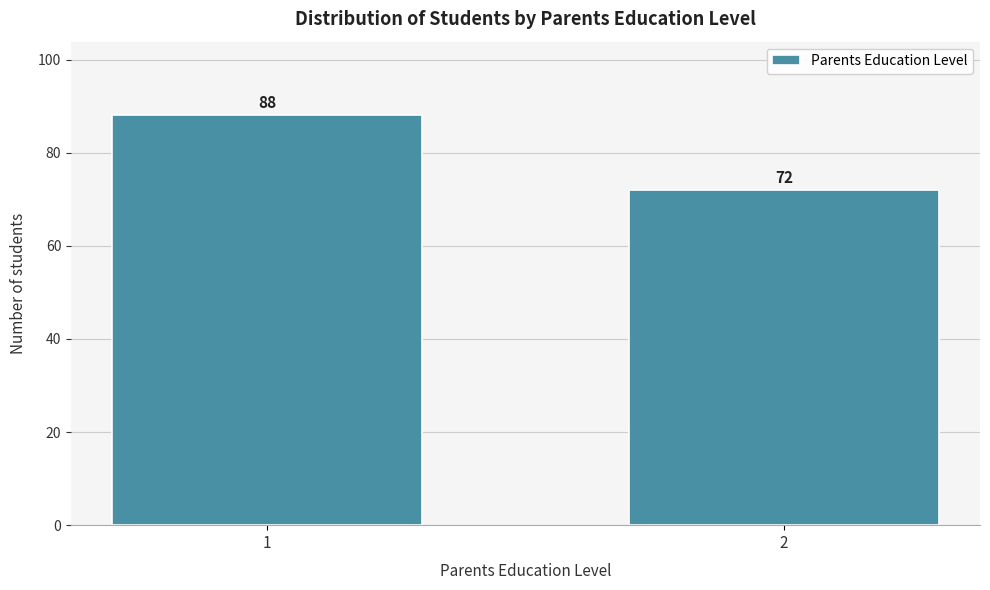

Reading right to left, what are all the values shown in this chart?

72	88